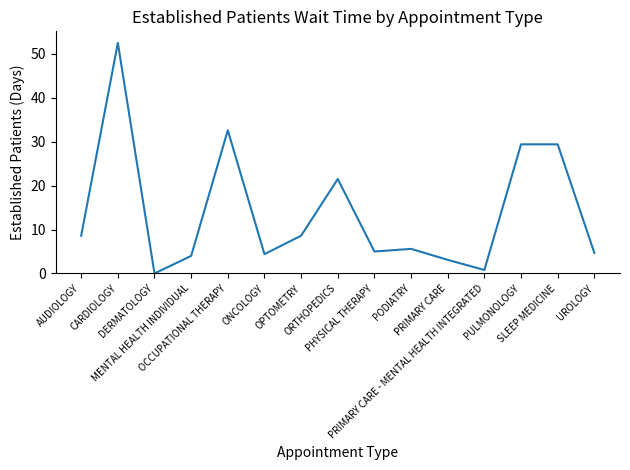

What is the difference between the maximum and minimum values?

52.5